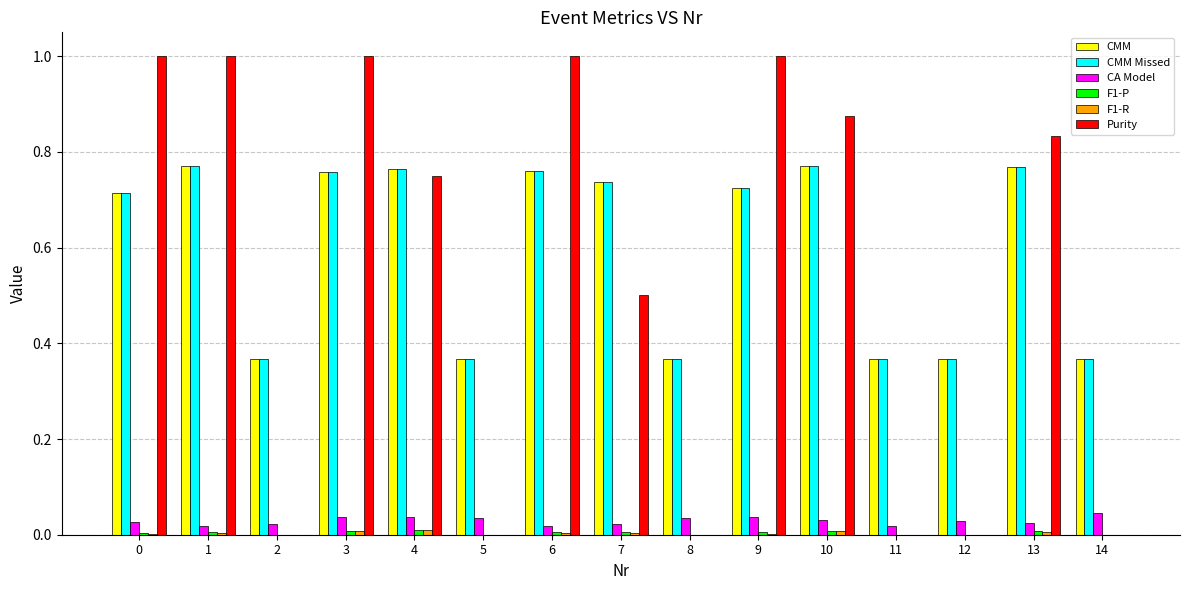

What is the greatest value displayed?

1.0